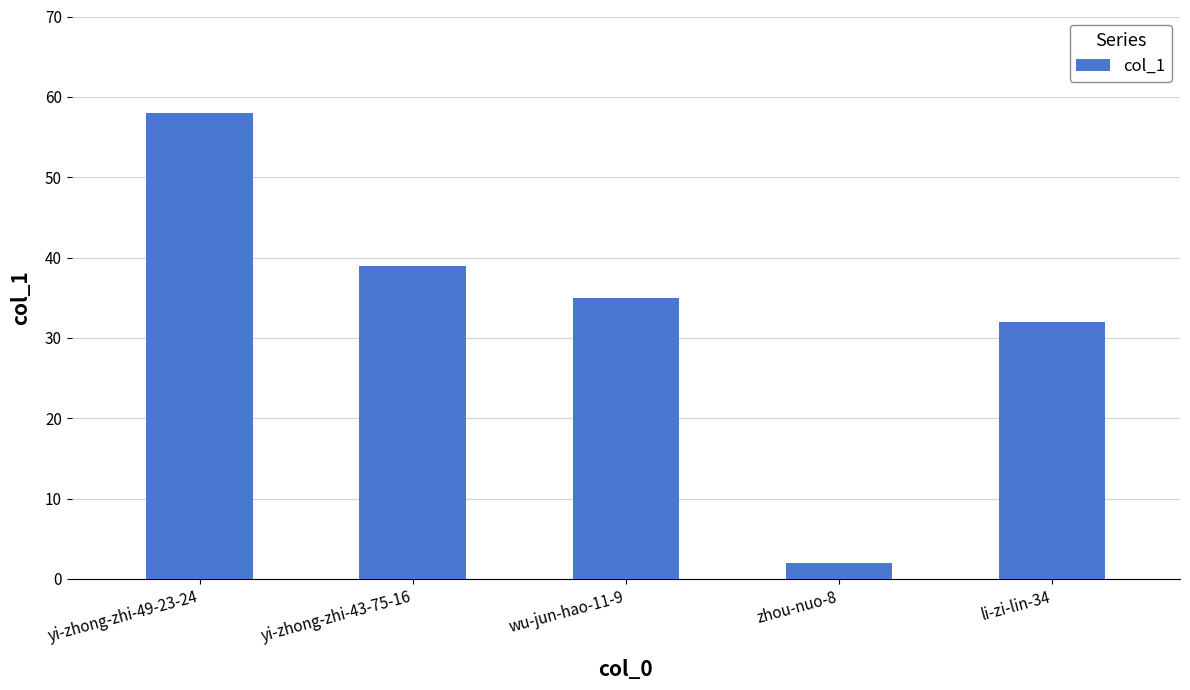

Is it true that the value at li-zi-lin-34 is 32?

True